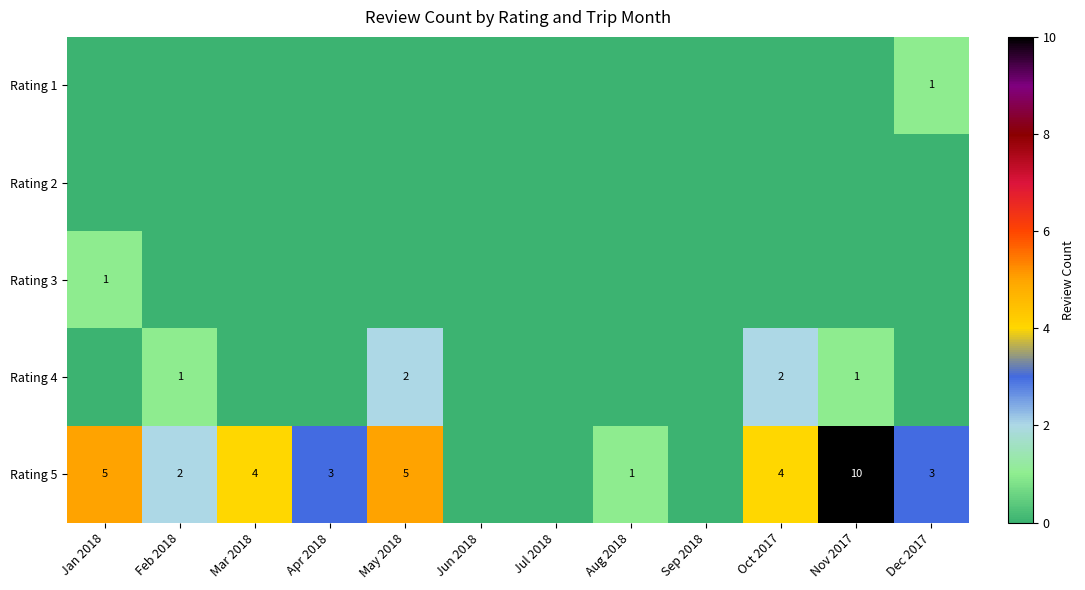

The value of Rating 5 at Nov 2017 is 17. True or false?

False